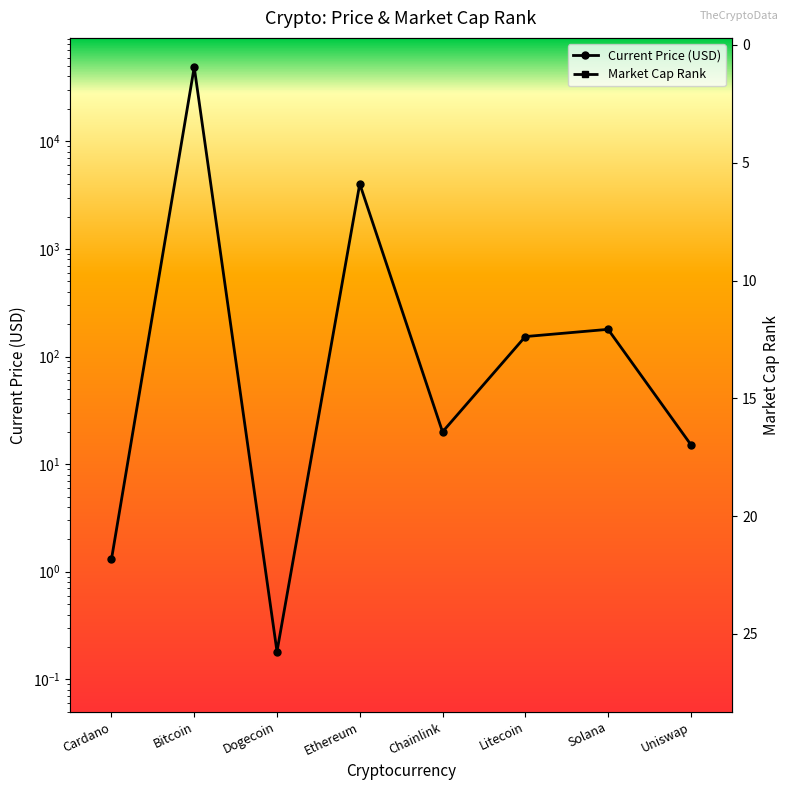

Is the value of Current Price (USD) at Dogecoin greater than the value of Market Cap Rank at Bitcoin?

No